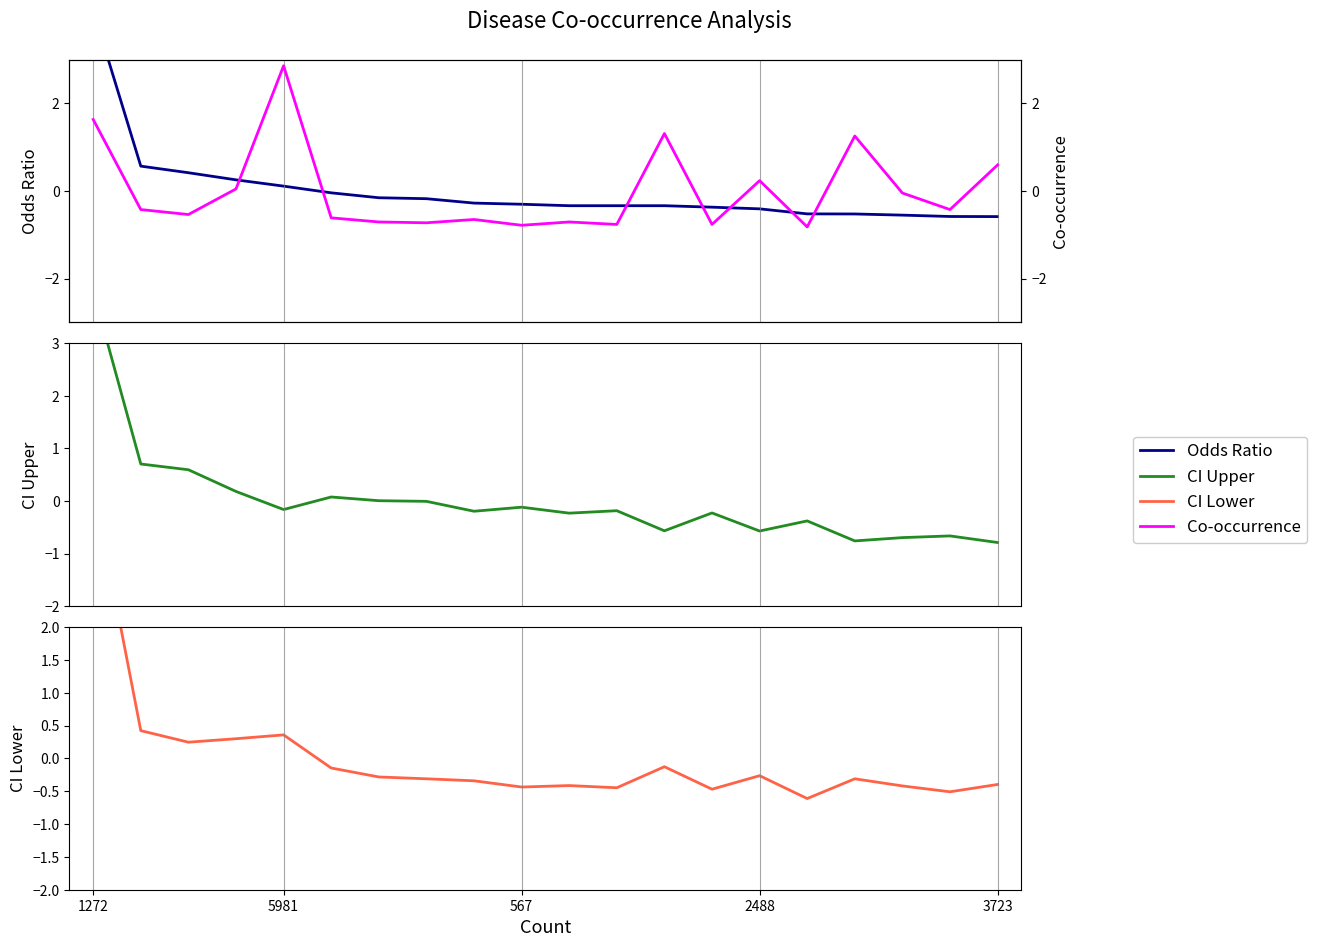

At 5981, list the series in order from smallest to largest.

95% CI Upper, Odds Ratio, 95% CI Lower, Co-occurrence